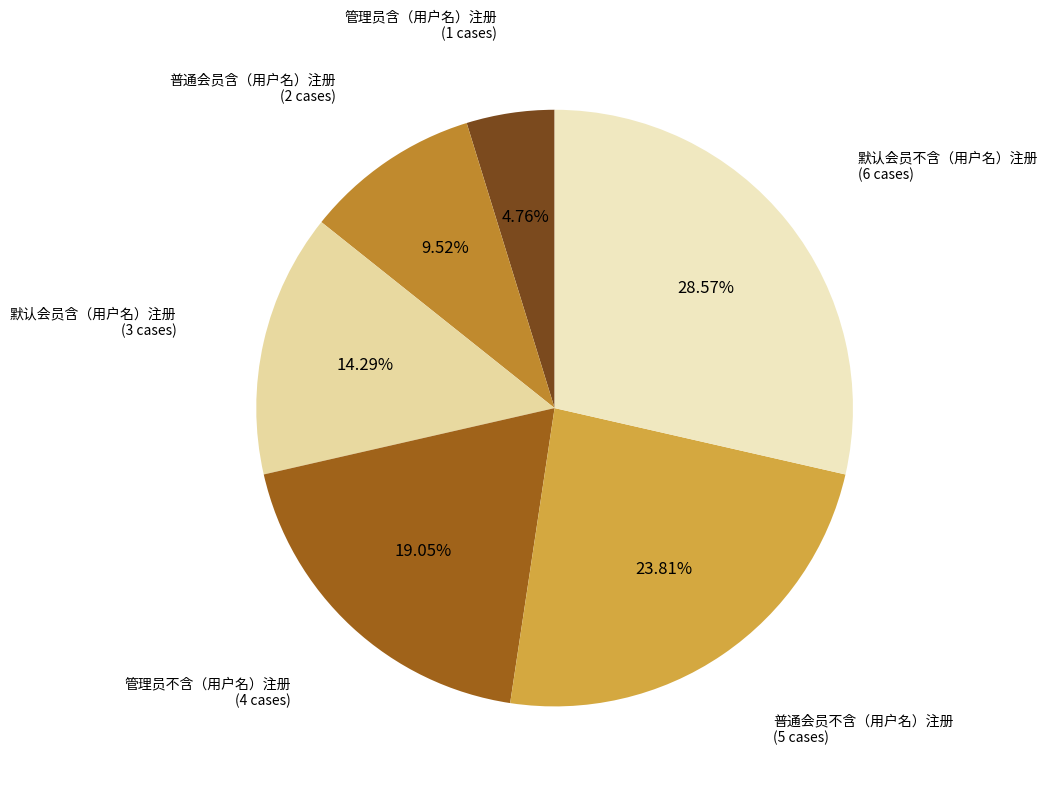

Rank the categories by value from highest to lowest.

默认会员不含（用户名）注册, 普通会员不含（用户名）注册, 管理员不含（用户名）注册, 默认会员含（用户名）注册, 普通会员含（用户名）注册, 管理员含（用户名）注册